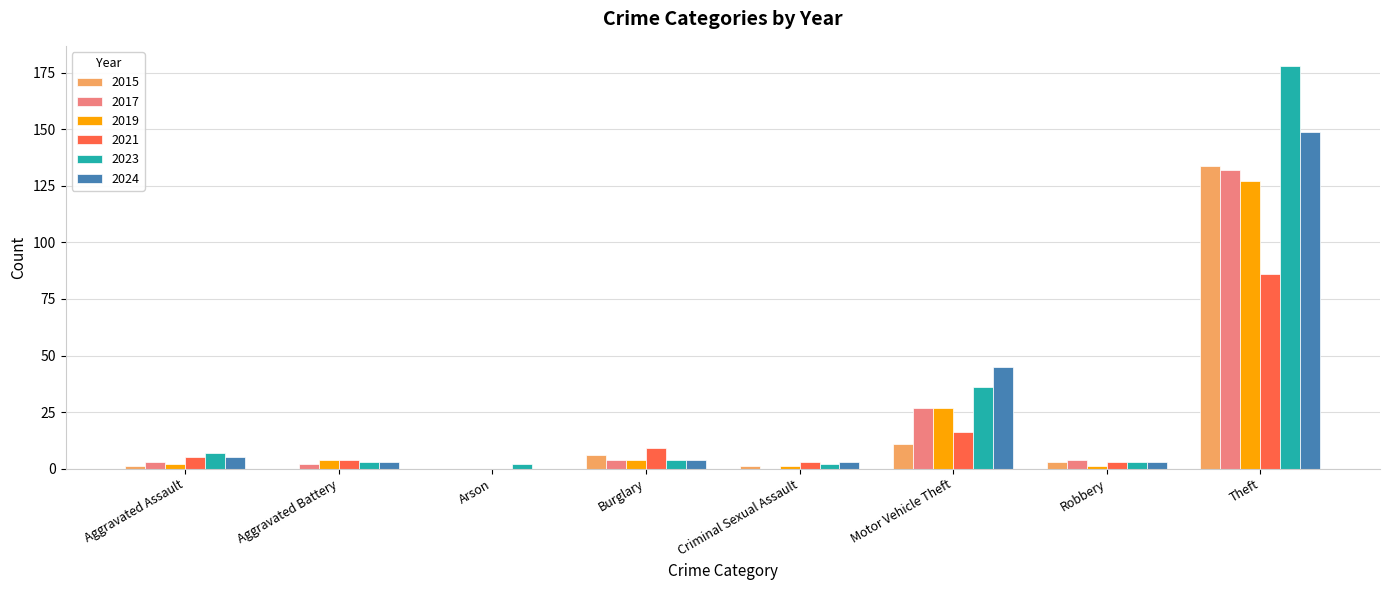

At which category is the sum across all series the highest?

Theft